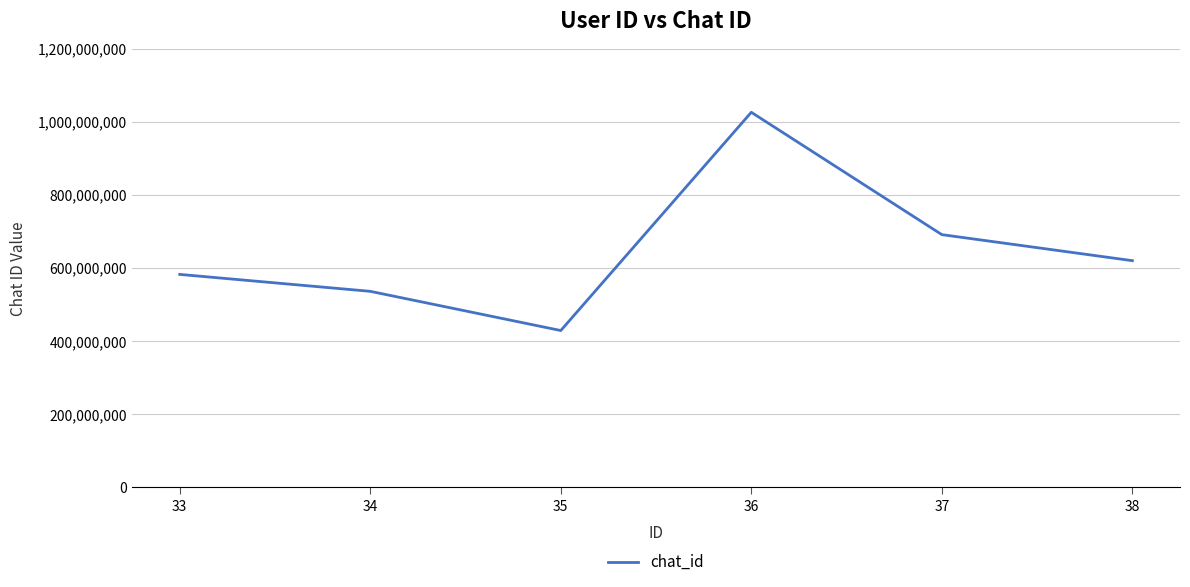

What is the difference between the maximum and minimum values?

596766822